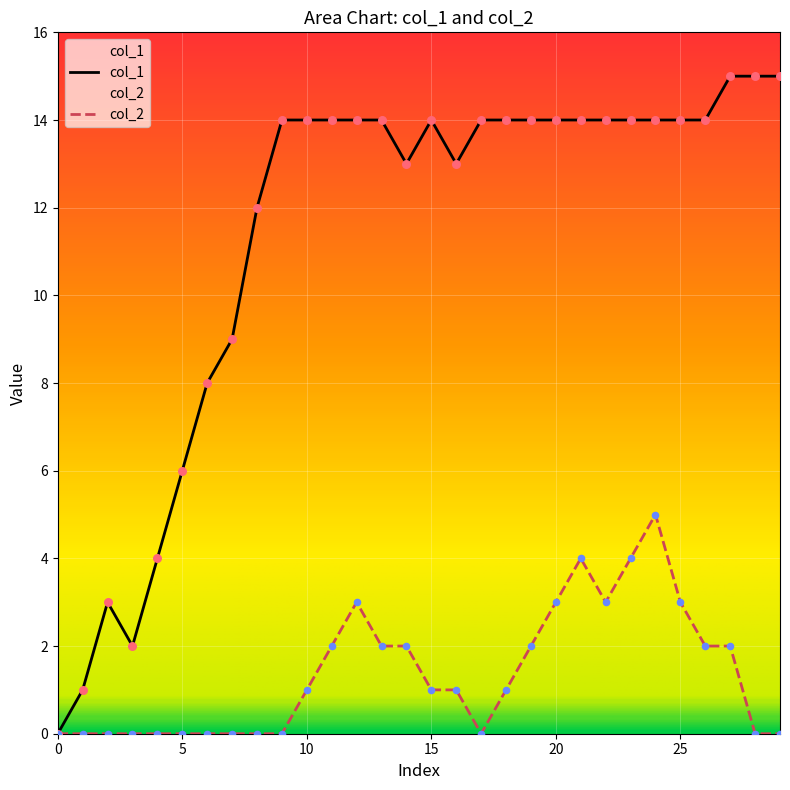

At which category is the sum across all series the highest?

24